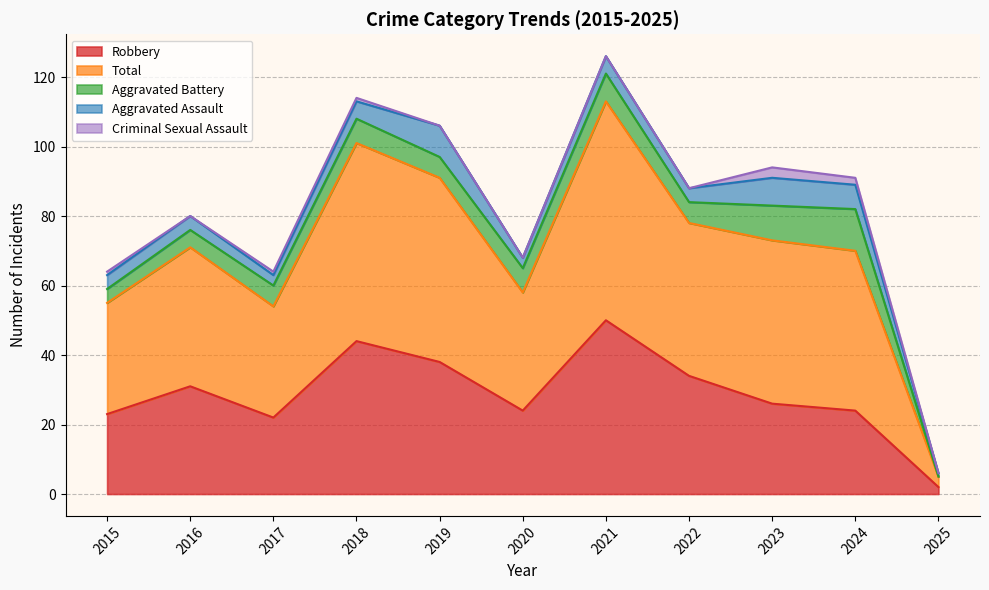

The value of Robbery at 2024 is 40. True or false?

False